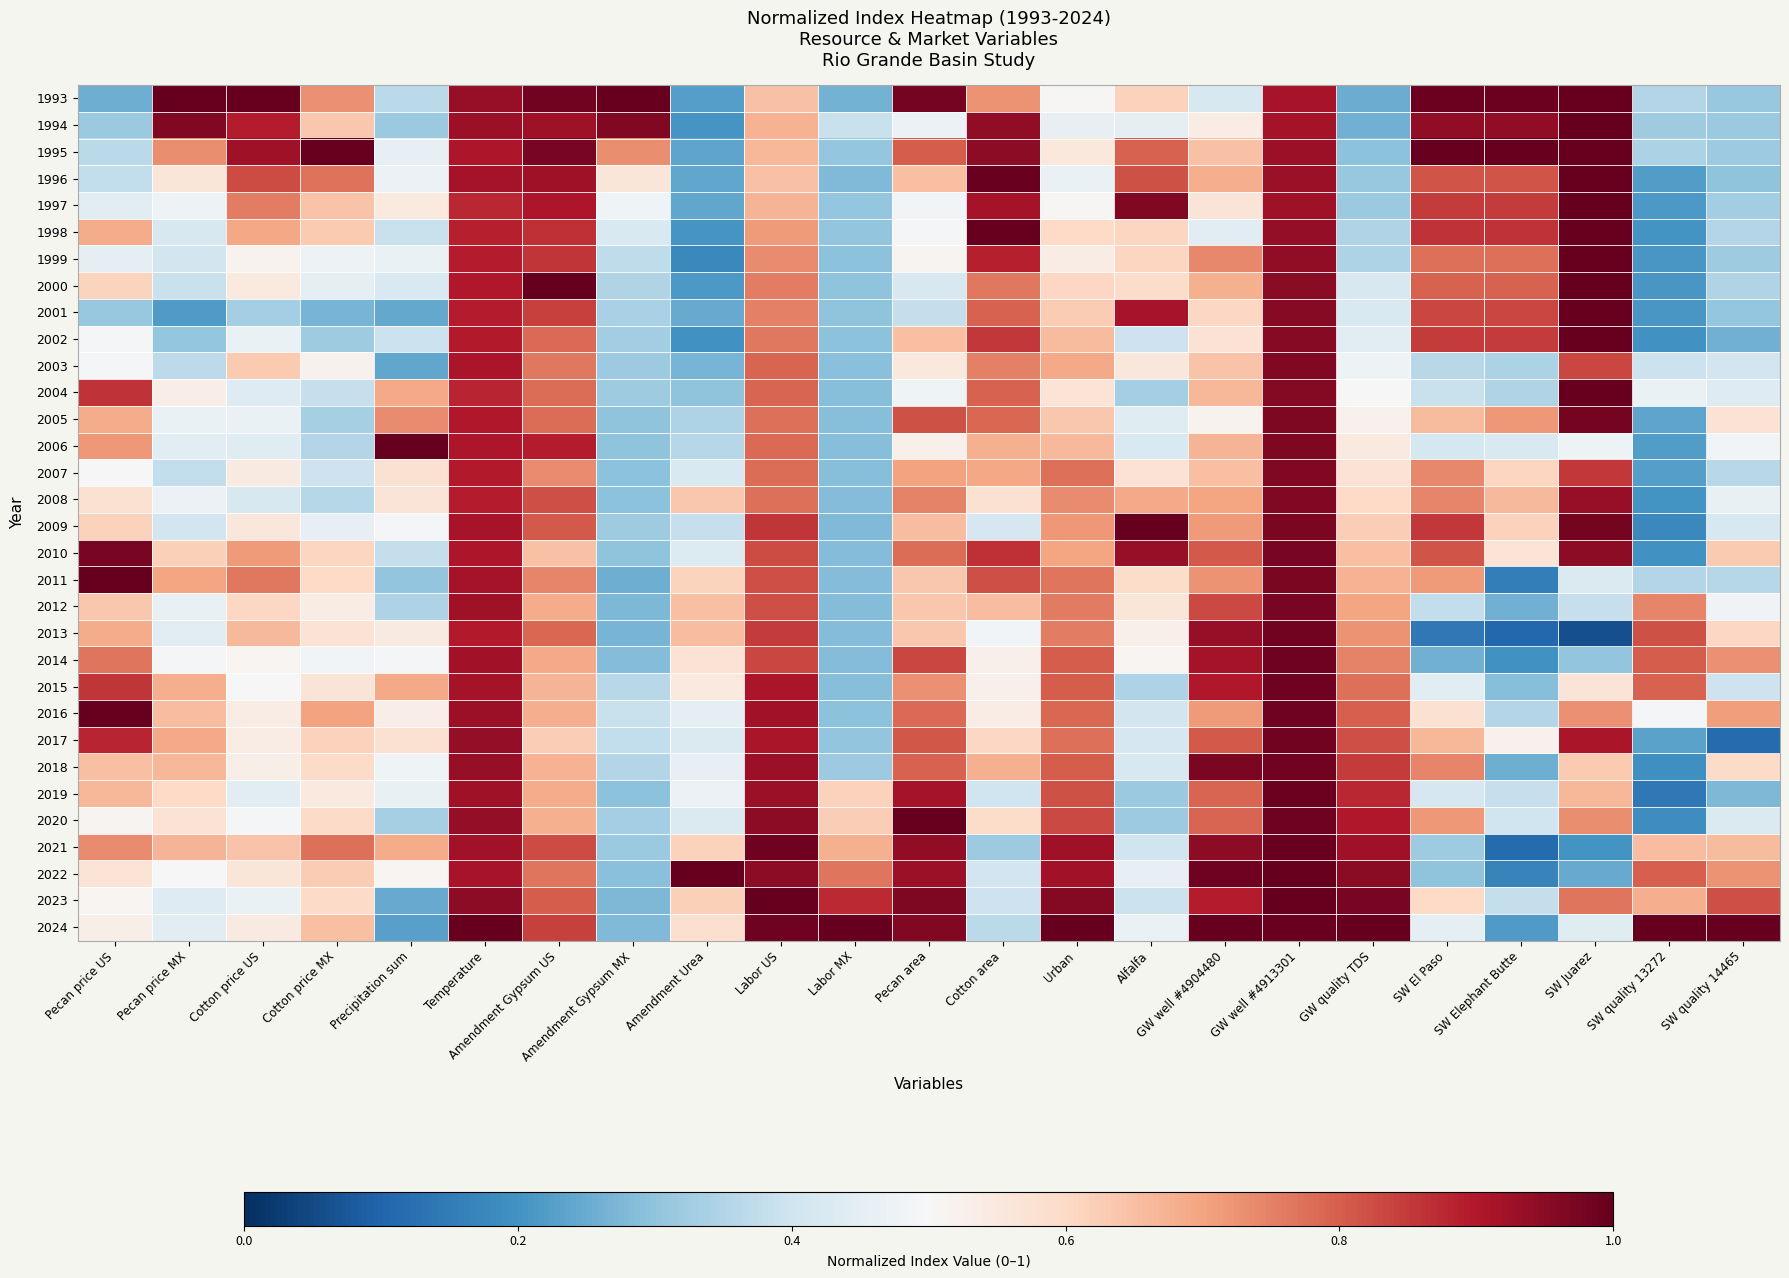

Count the number of data series in this chart.

32